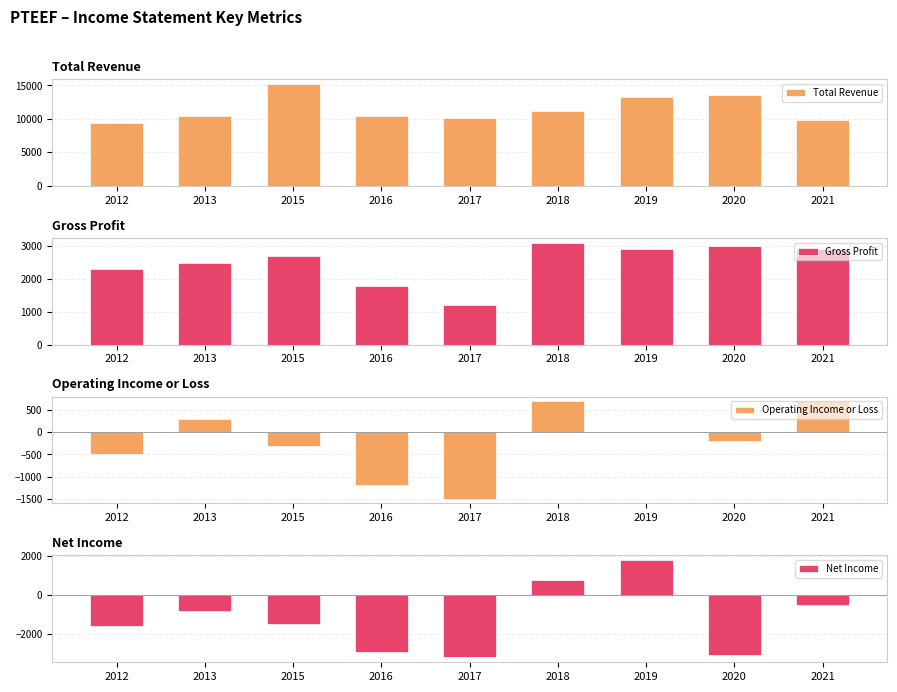

Which series has the largest range (max minus min)?

Total Revenue